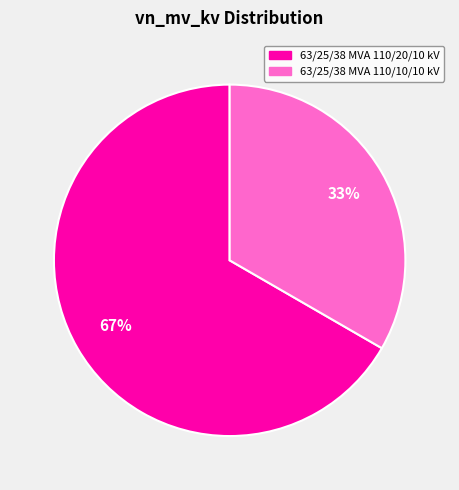

The 63/25/38 MVA 110/20/10 kV slice represents 67% of the pie. True or false?

True